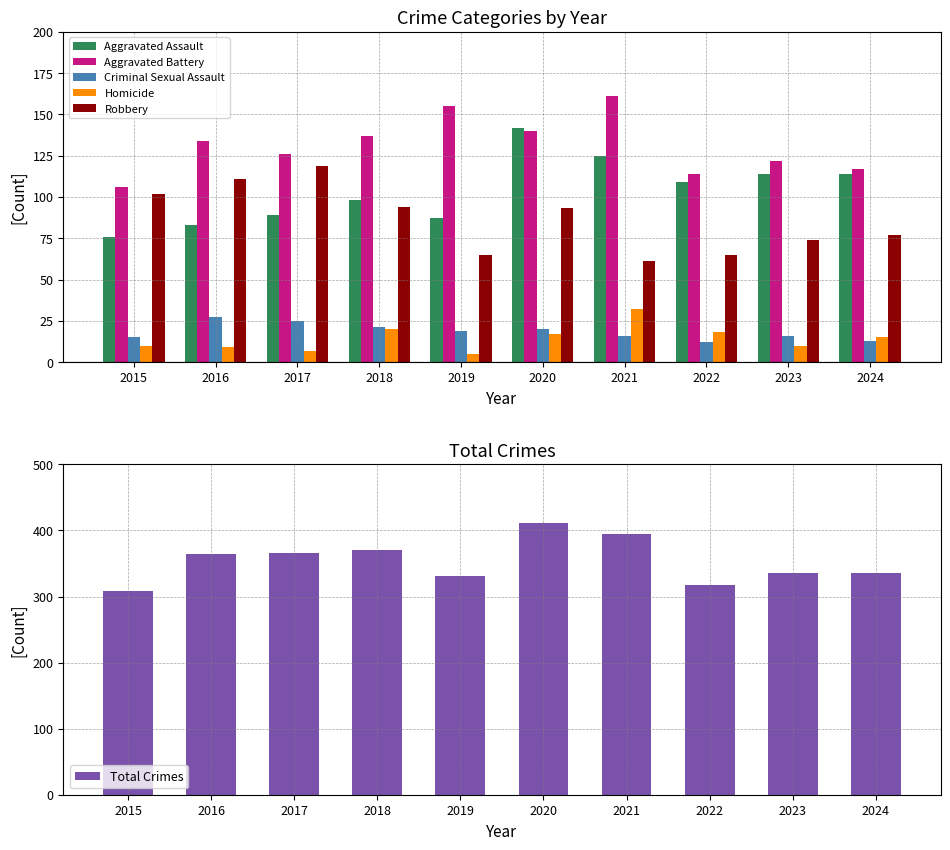

What is the value of the Total Crimes bar at the 10th from the left?

336